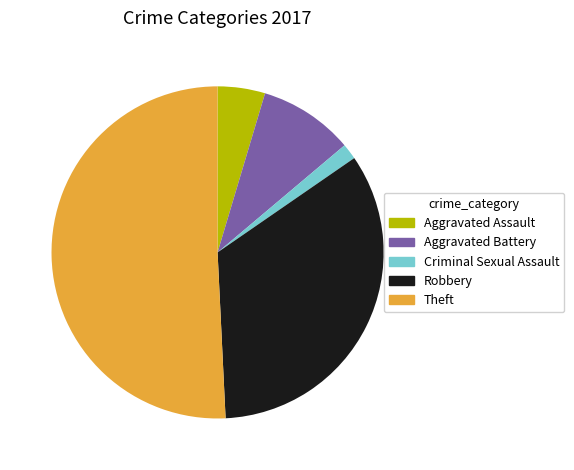

What is the ratio of the value at Aggravated Assault to the value at Theft?

0.1